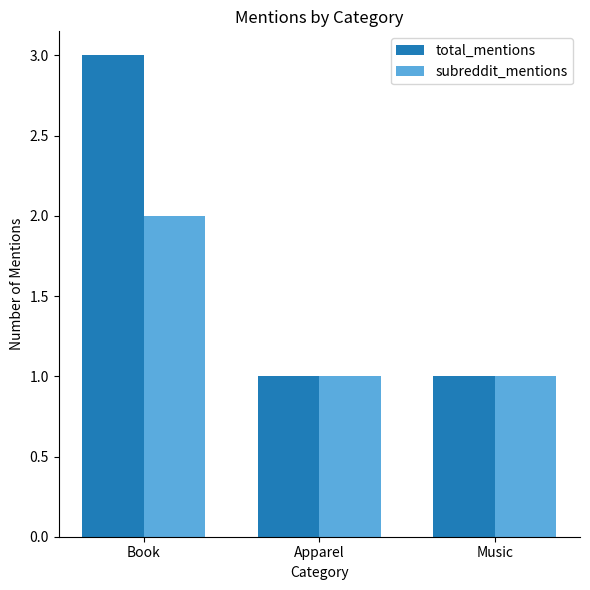

How many total_mentions values are between 1 and 3?

3